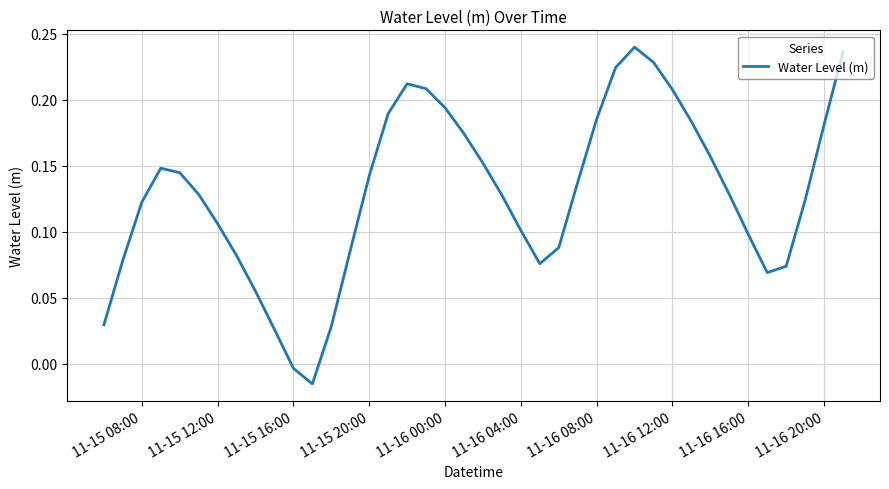

How many series are shown in this chart?

1